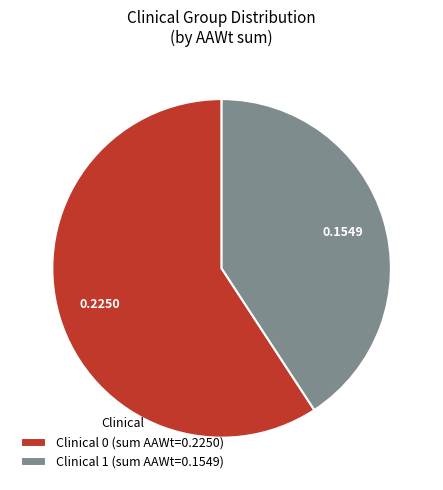

Rank the categories by value from highest to lowest.

Clinical 0 (sum AAWt=0.2250), Clinical 1 (sum AAWt=0.1549)